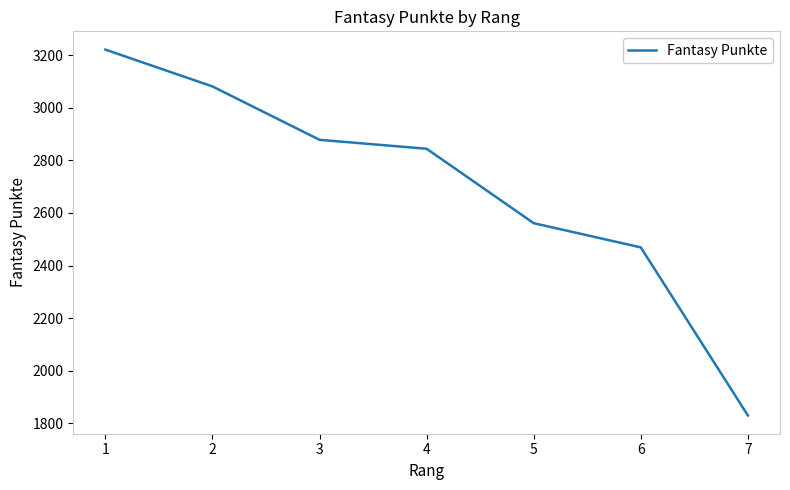

The value at 3 is 2878. True or false?

True